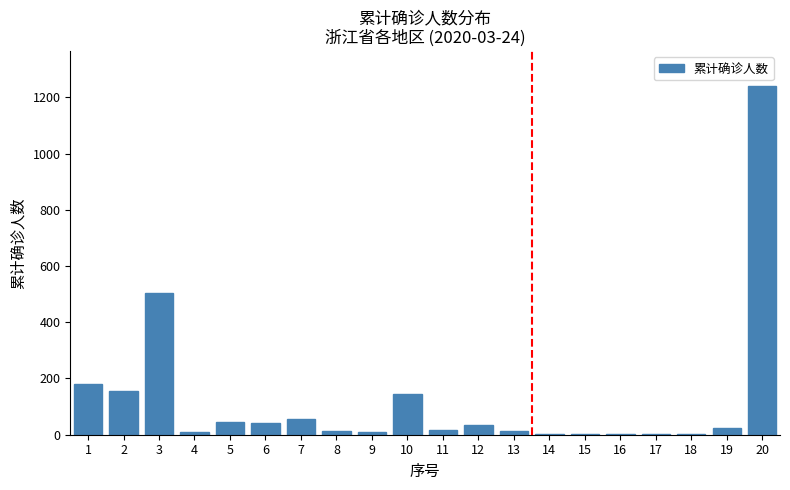

The value at 7 is 55. True or false?

True